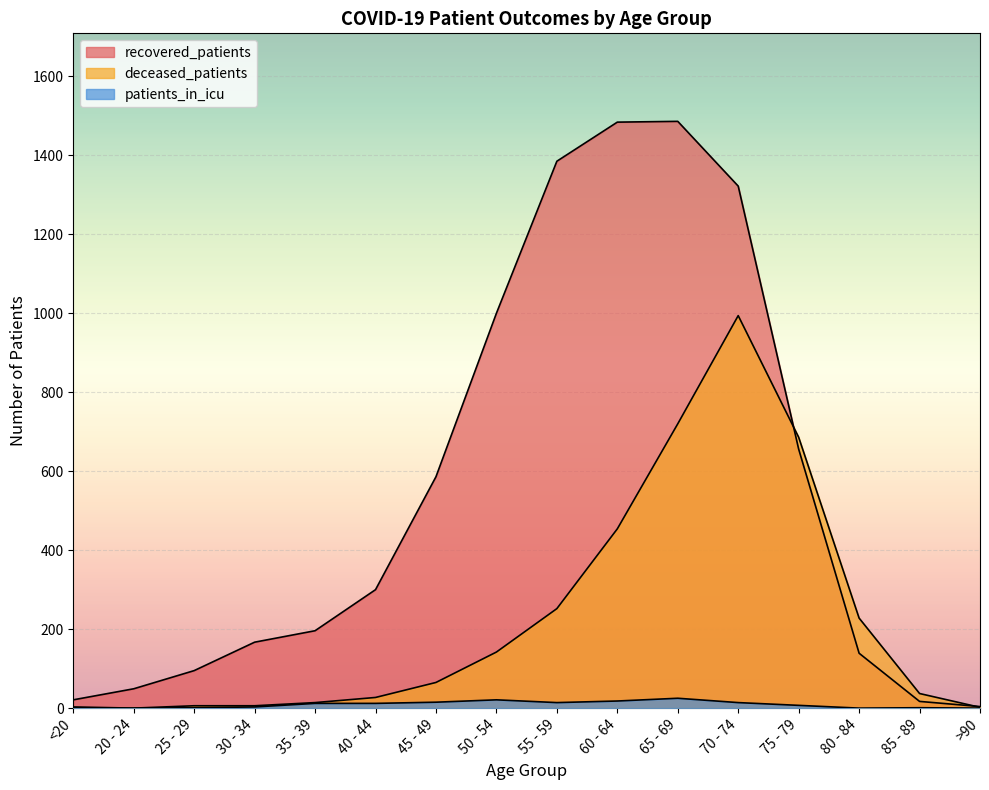

Rank the series by their maximum value, from highest to lowest.

recovered_patients, deceased_patients, patients_in_icu